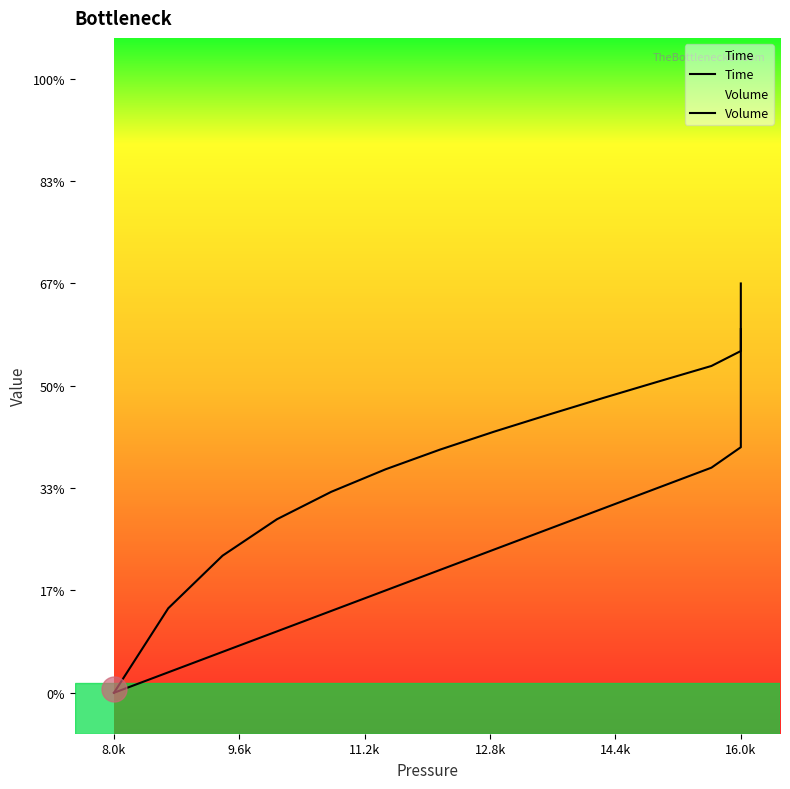

Which series has the largest total across all categories?

Volume